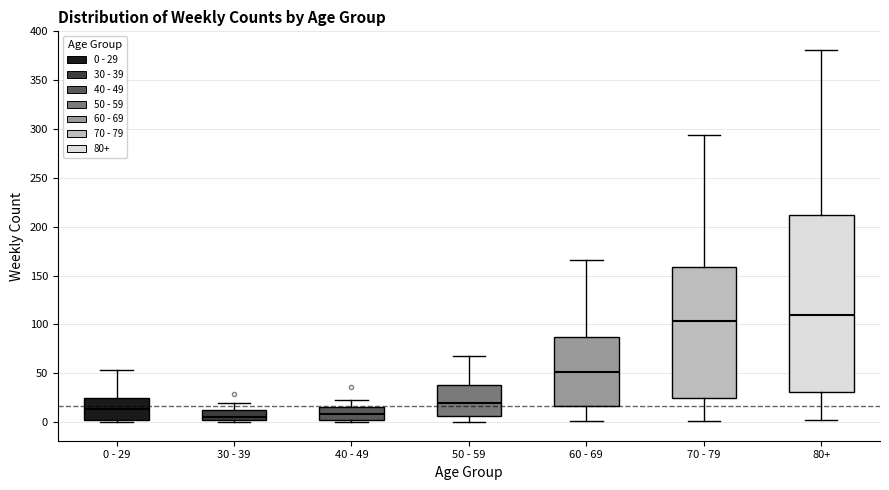

Reading left to right, transcribe this box plot: for each box, give where its median line is, the range the box spans, and where its two whiskers end, as read against the y-axis. The values are not printed on the chart, so give them approximately, as read against the axis.

0 - 29: median 15, box 5 to 25, whiskers 0 to 55
30 - 39: median 5 (just above the box's lower edge), box 5 to 15, whiskers 0 to 20
40 - 49: median 10, box 0 to 15, whiskers 0 (just below the box's lower edge) to 25
50 - 59: median 20, box 5 to 40, whiskers 0 to 70
60 - 69: median 50, box 15 to 85, whiskers 0 to 165
70 - 79: median 105, box 25 to 160, whiskers 0 to 295
80+: median 110, box 30 to 215, whiskers 0 to 380